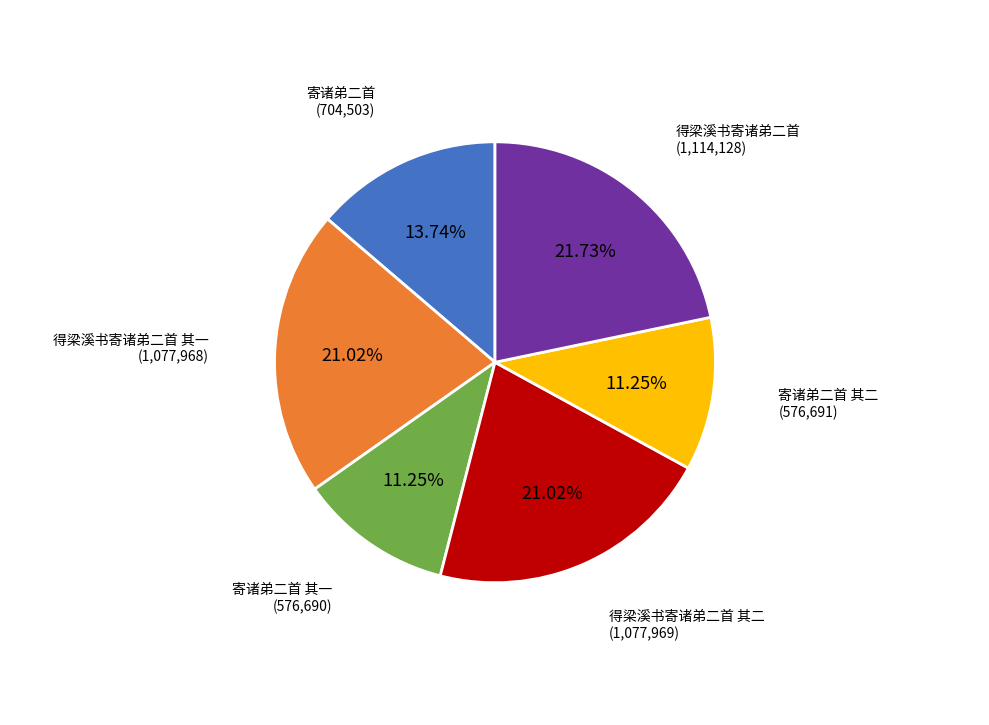

Is there a majority slice in this chart?

No